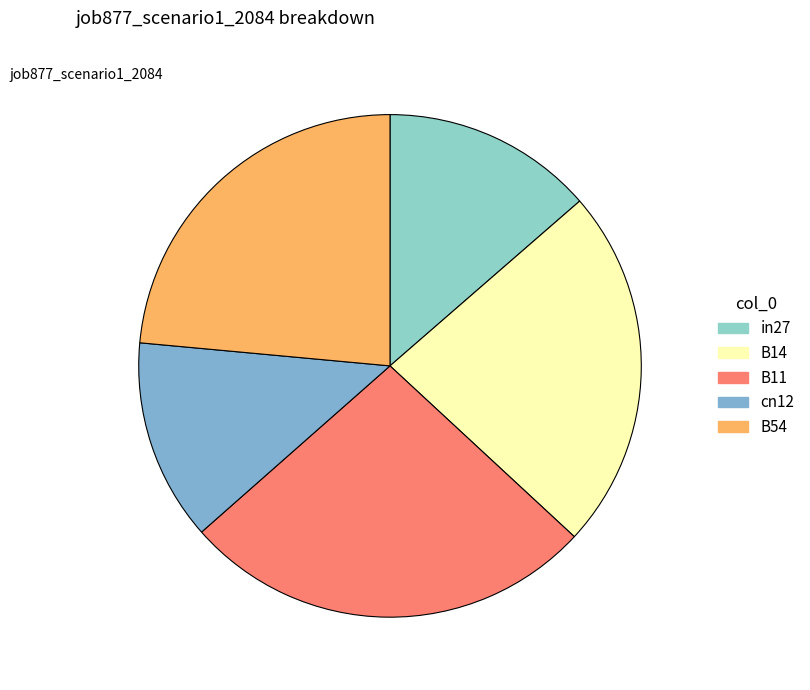

Which category has the biggest portion of the pie?

B11